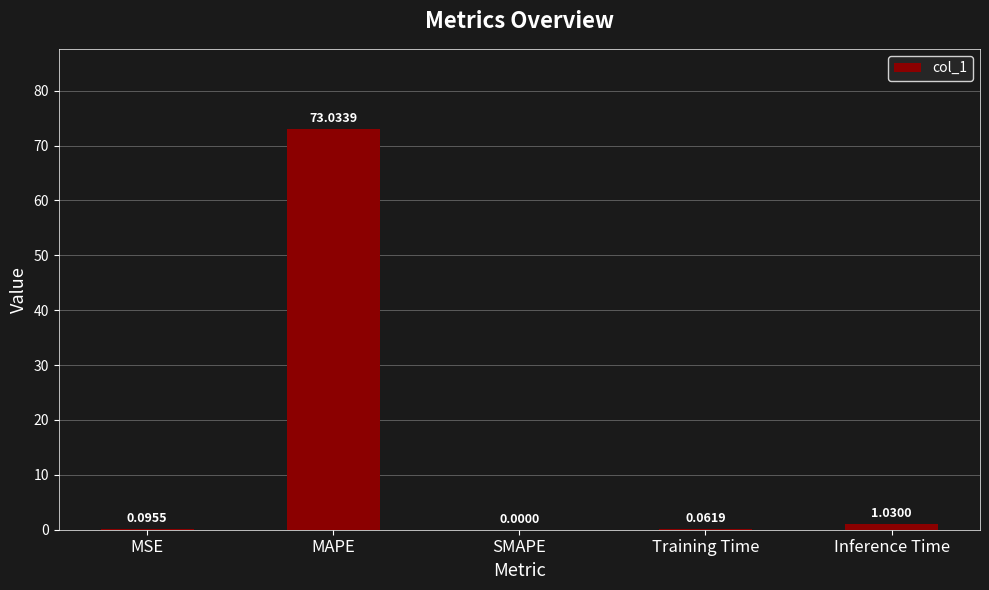

What is the sum of all values?

74.2